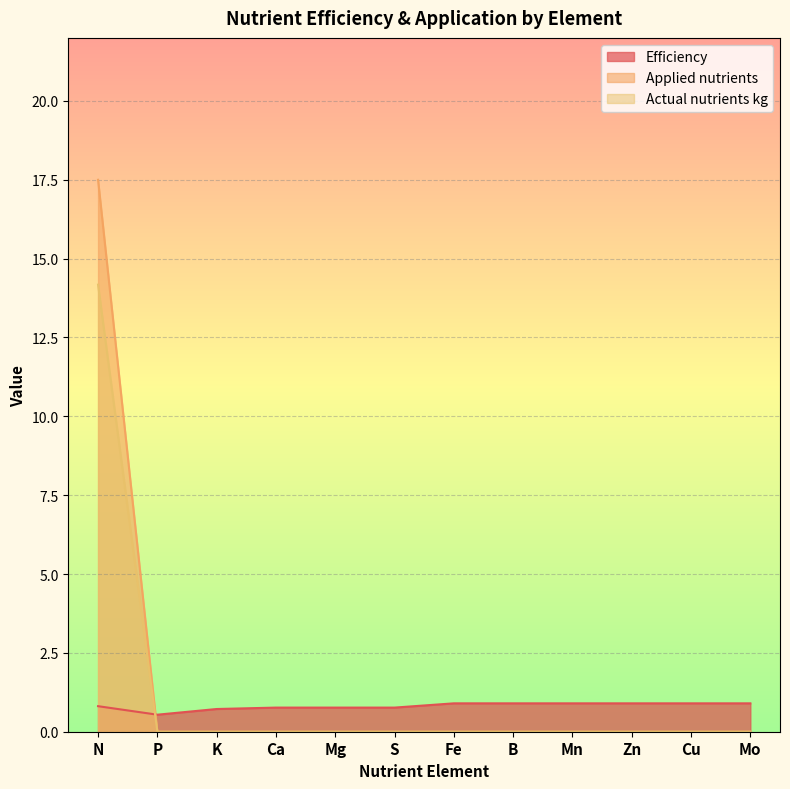

At which label does Actual nutrients kg reach its minimum?

P